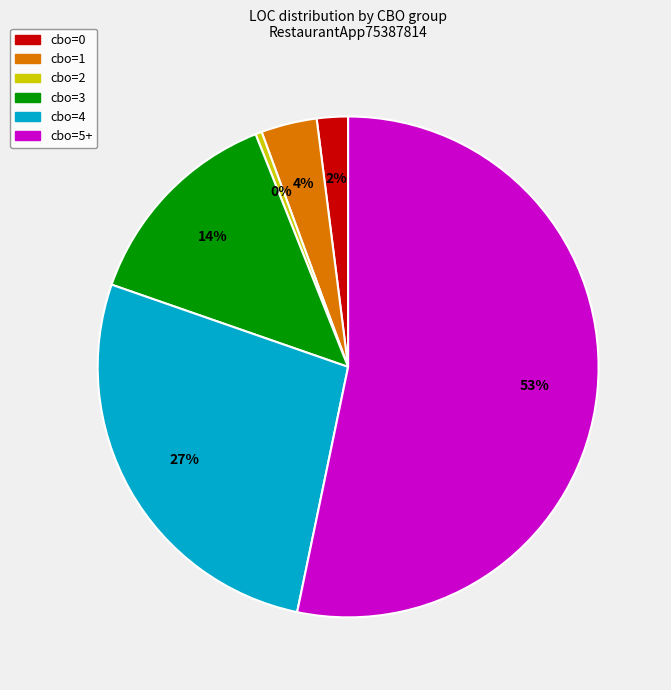

Between cbo=5+ and cbo=1, which is larger?

cbo=5+